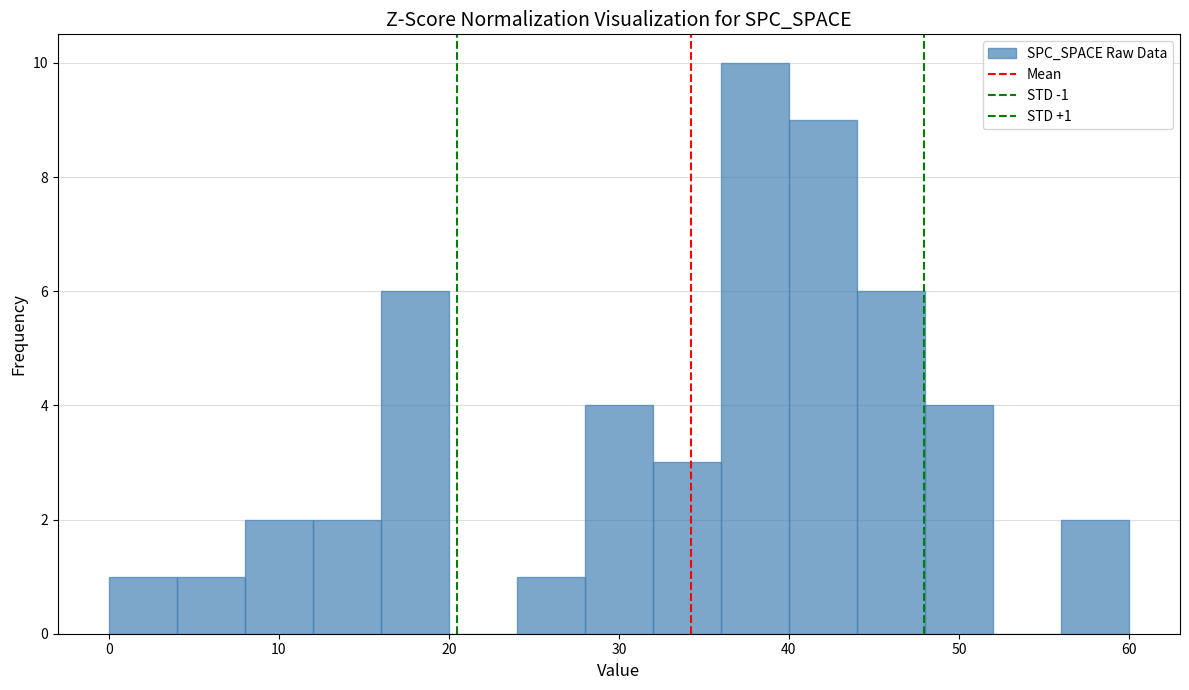

Over which range of the x-axis is the bar tallest?

36 to 40